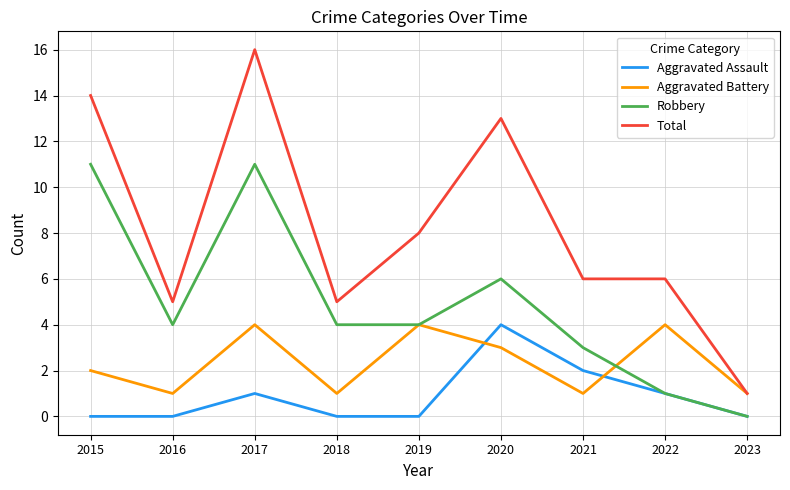

Which category has the highest value across all series?

2017